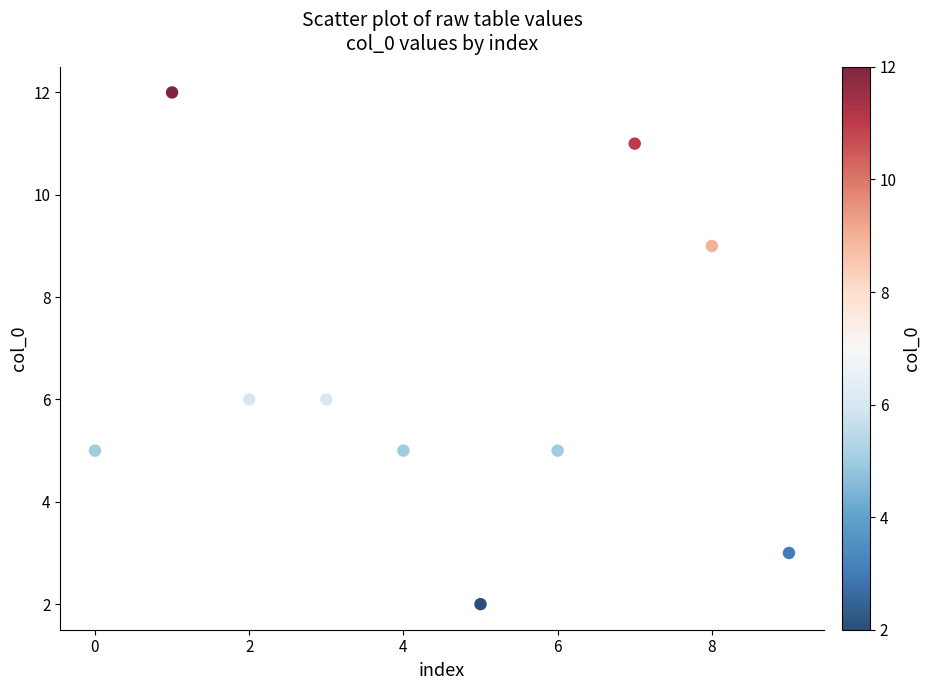

What is the average Y value?

6